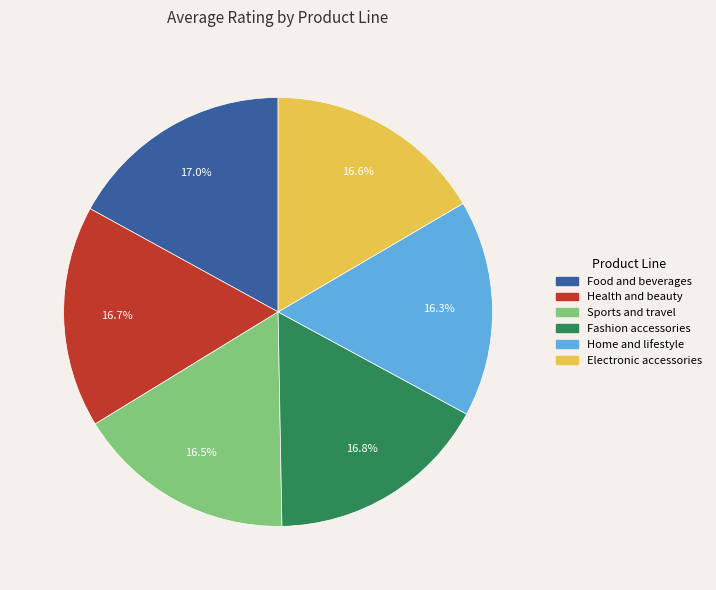

To the nearest percent, what is the combined percentage of Electronic accessories and Home and lifestyle?

33%